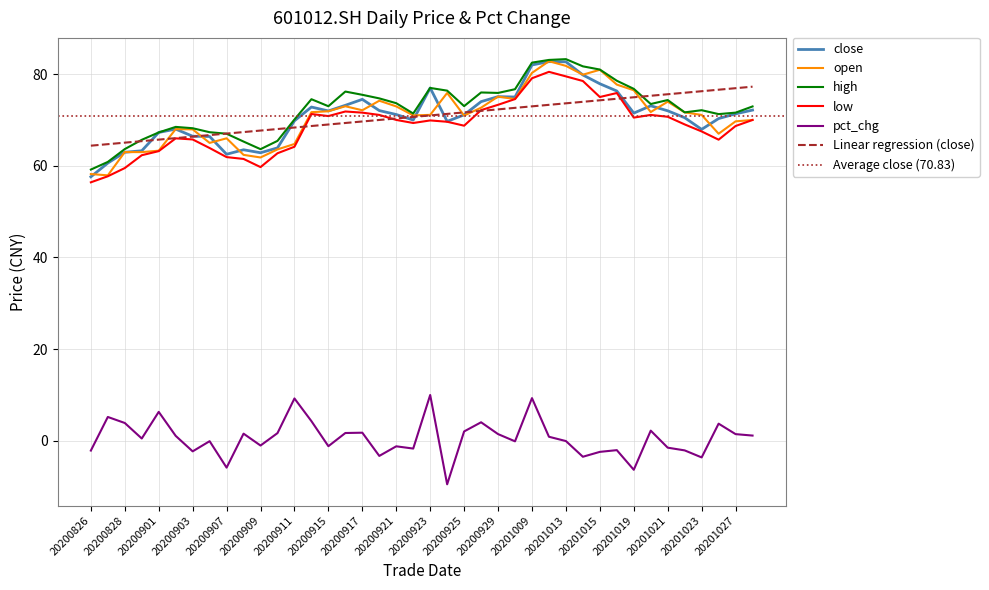

Rank the categories by open value from highest to lowest.

20201012, 20201013, 20201015, 20201009, 20201014, 20201016, 20201019, 20200924, 20200929, 20200930, 20200918, 20201021, 20200916, 20200921, 20200928, 20200917, 20200915, 20201020, 20200914, 20201022, 20200923, 20201023, 20200922, 20200925, 20201028, 20201027, 20200902, 20200903, 20201026, 20200907, 20200904, 20200911, 20200910, 20200901, 20200828, 20200831, 20200908, 20200909, 20200826, 20200827